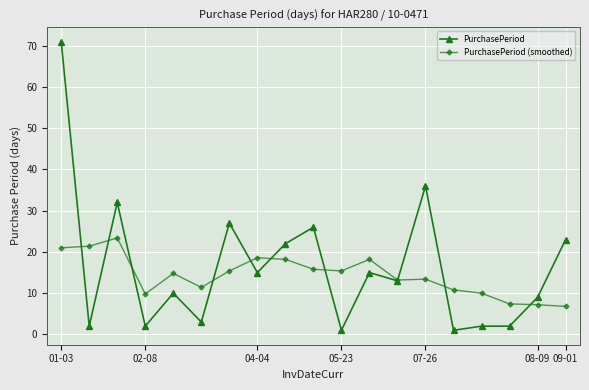

Rank the series by their maximum value, from lowest to highest.

PurchasePeriod (smoothed), PurchasePeriod